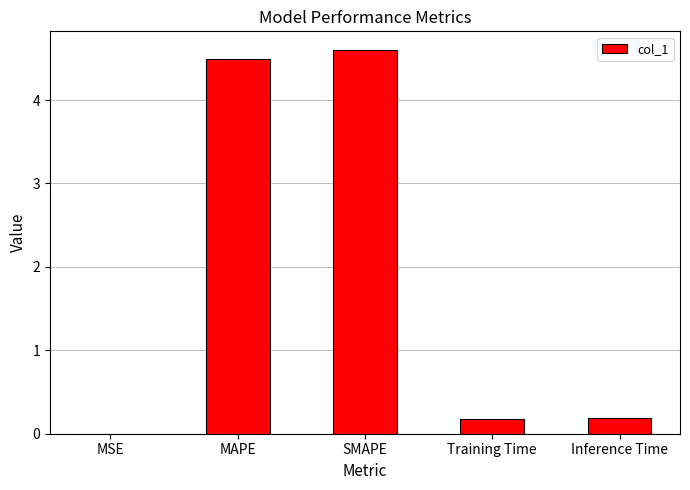

The value at SMAPE is 4.6. True or false?

True